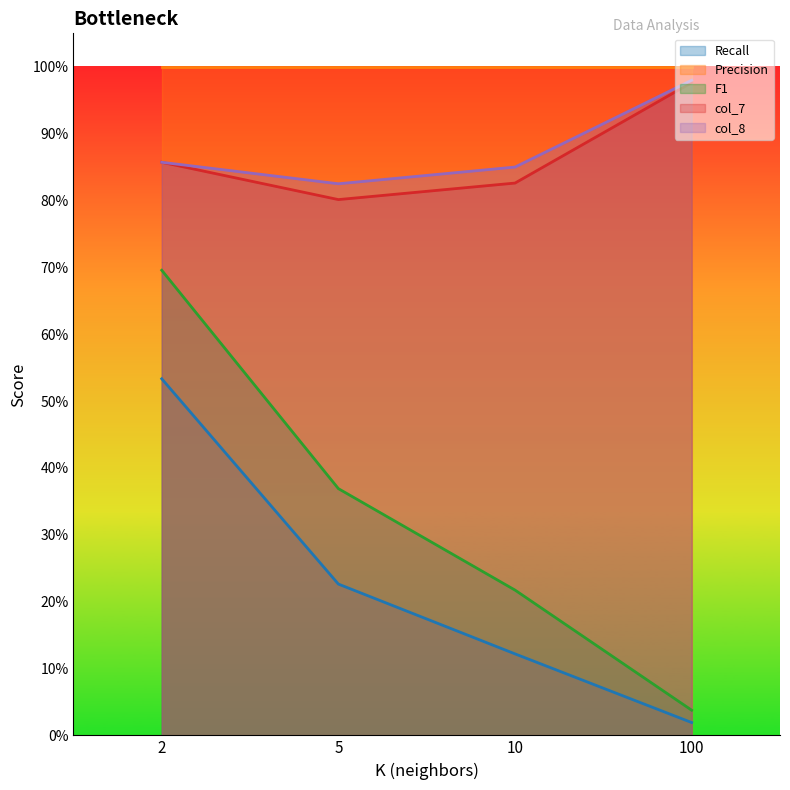

Where is the first local minimum for col_7?

5